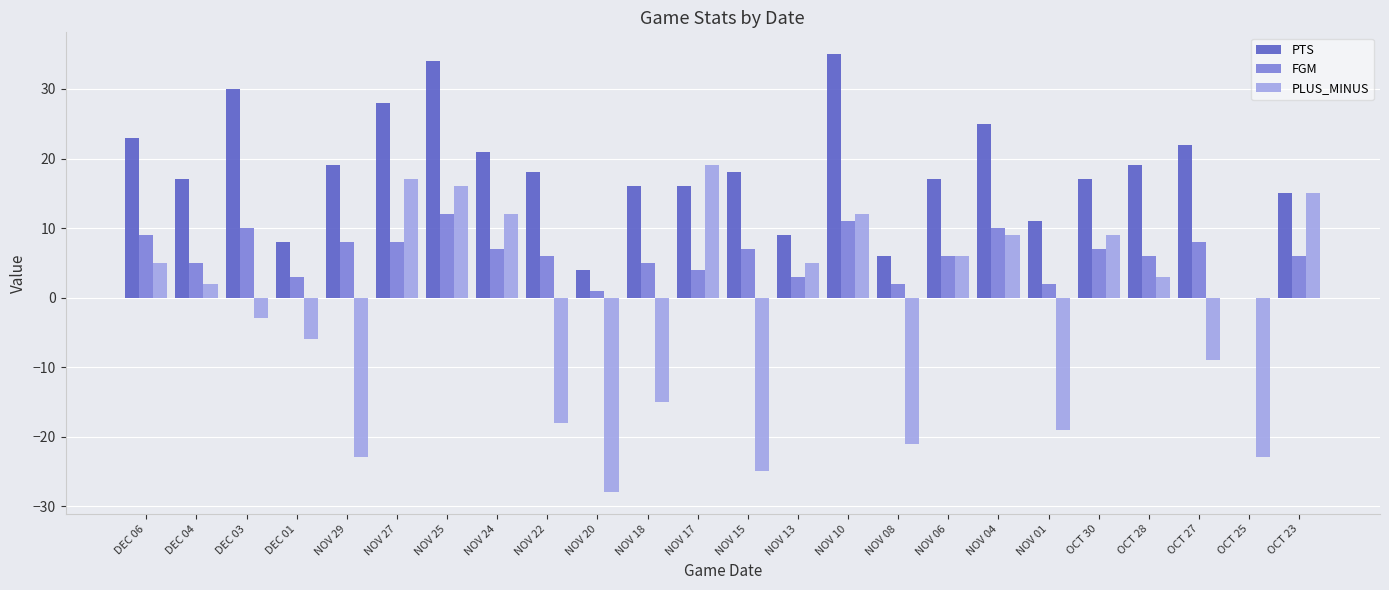

The value of FGM at OCT 30 is 7. True or false?

True